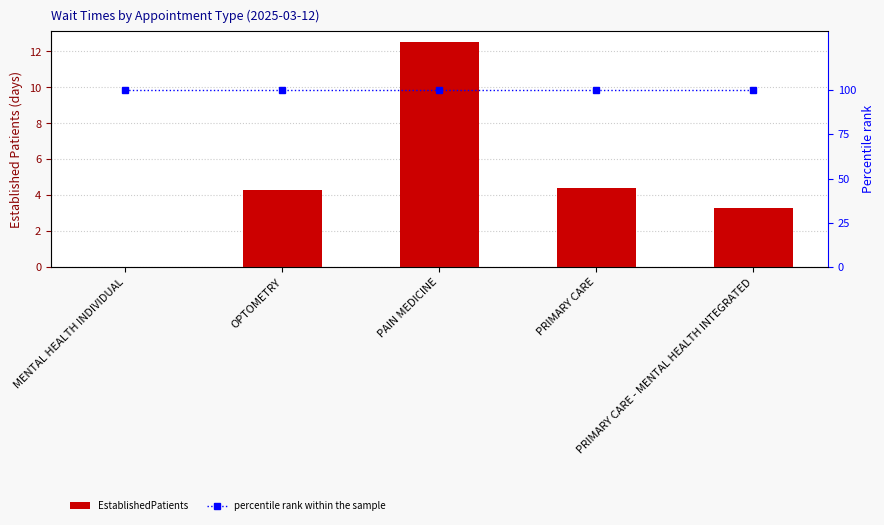

Is it true that percentile rank within the sample equals 100.0 at PAIN MEDICINE?

True